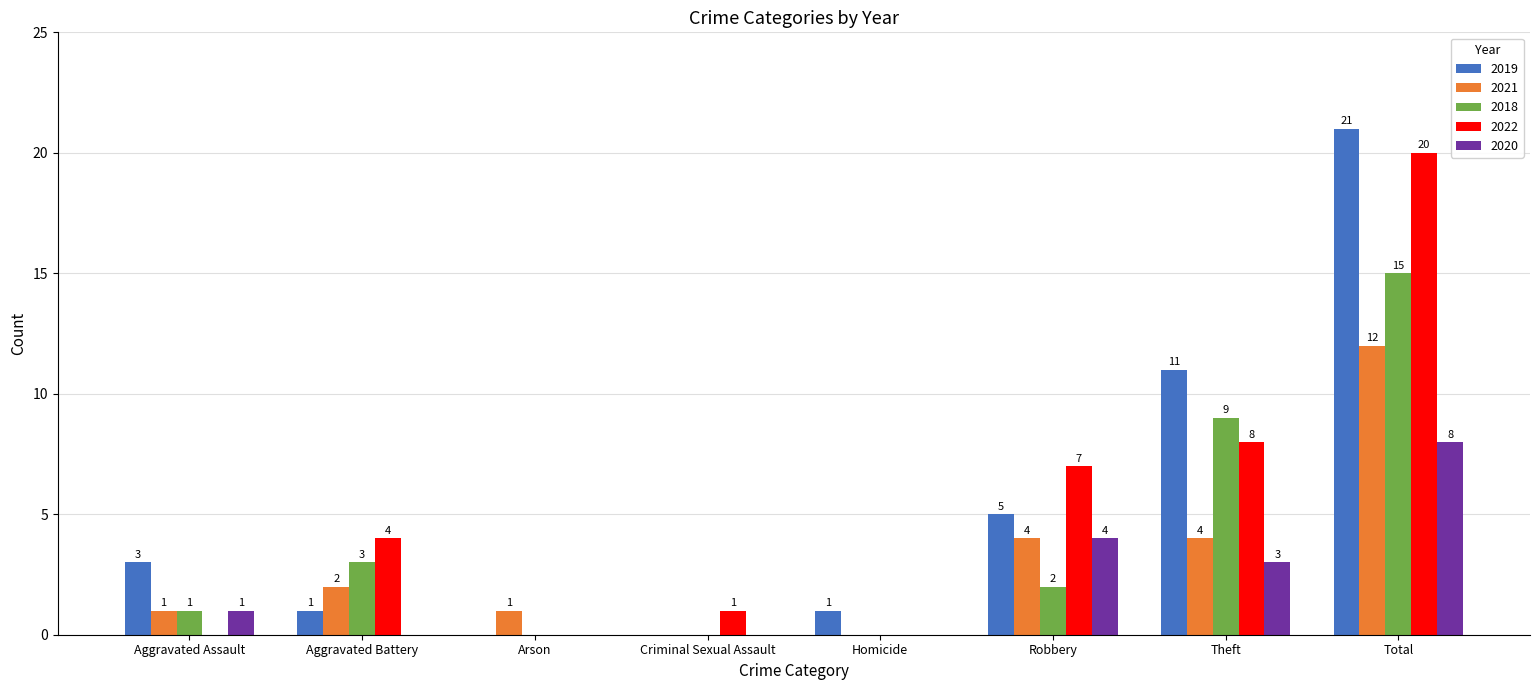

How many positive values does the 2020 series have?

4